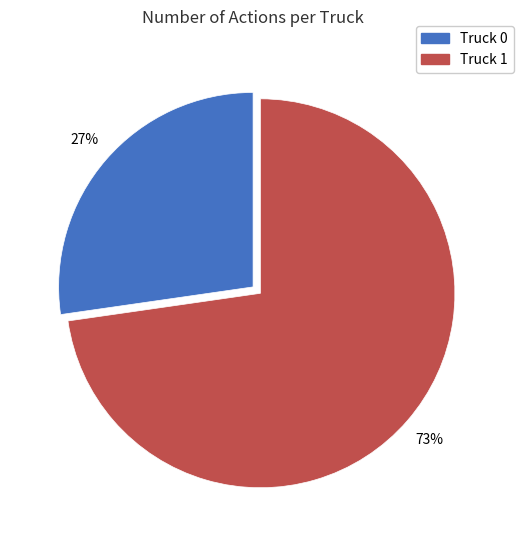

Rank the categories by value from highest to lowest.

Truck 1, Truck 0